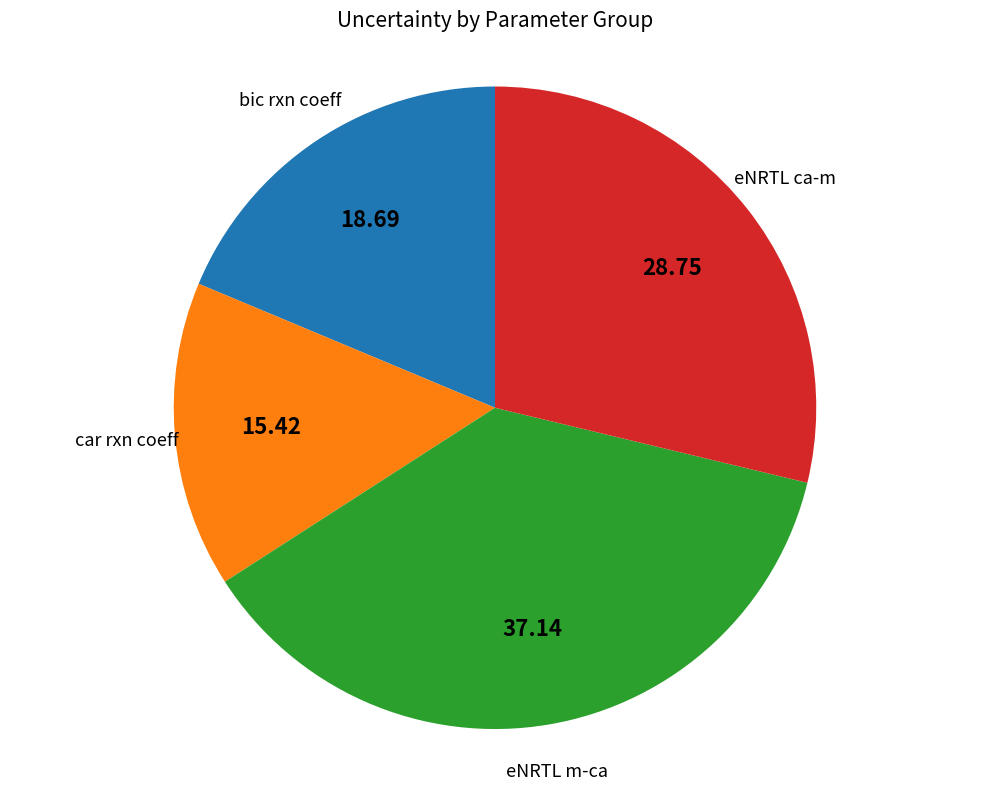

Is there any slice that represents more than half of the pie?

No